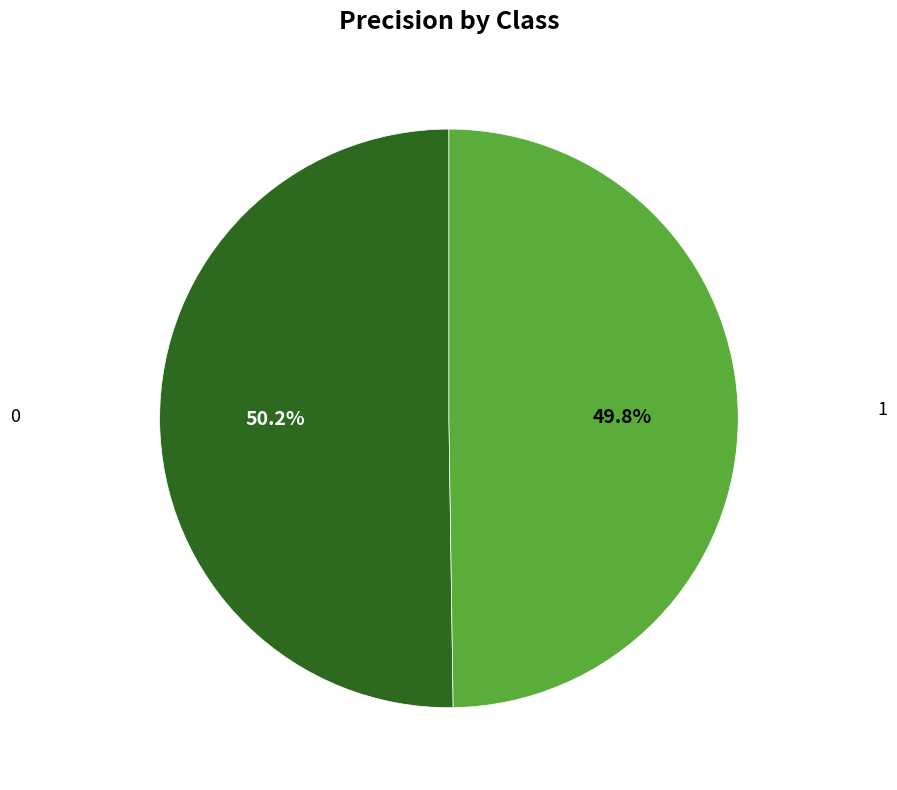

How many segments does this pie chart have?

2